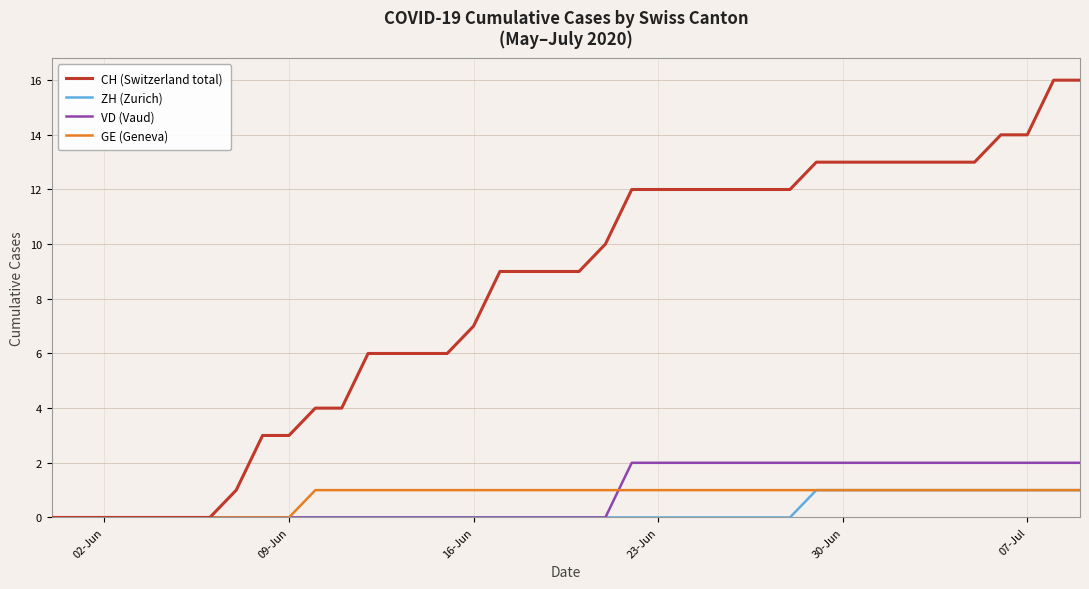

Which series has the widest spread of values?

CH (Switzerland total)